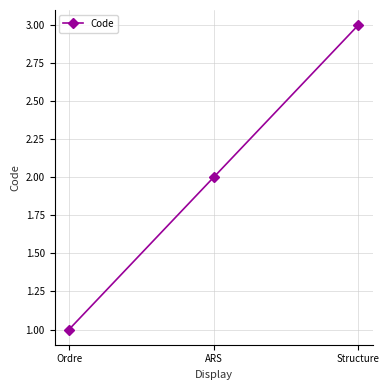

Does the chart have visible grid lines?

Yes